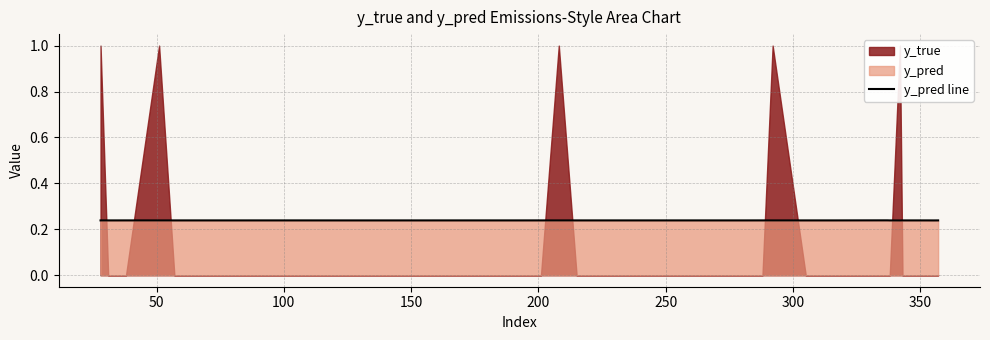

How many values are between 0 and 1?

40